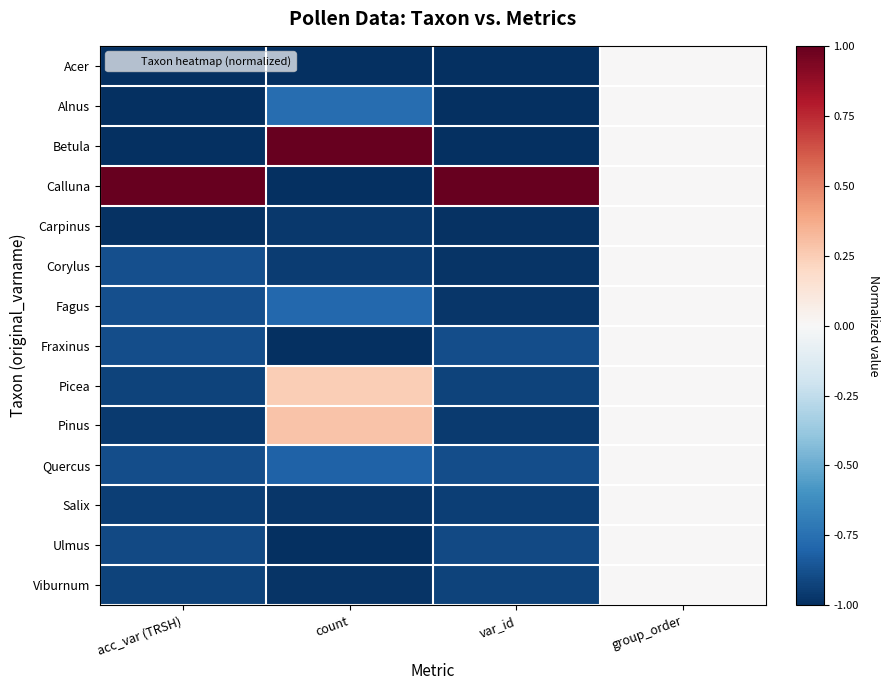

Reading left to right, transcribe all the data shown in this chart.

Acer: acc_var (TRSH)=-1.0	count=-1.0	var_id=-1.0	group_order=0.0
Alnus: acc_var (TRSH)=-1.0	count=-0.8	var_id=-1.0	group_order=0.0
Betula: acc_var (TRSH)=-1.0	count=1.0	var_id=-1.0	group_order=0.0
Calluna: acc_var (TRSH)=1.0	count=-1.0	var_id=1.0	group_order=0.0
Carpinus: acc_var (TRSH)=-1.0	count=-1.0	var_id=-1.0	group_order=0.0
Corylus: acc_var (TRSH)=-0.9	count=-1.0	var_id=-1.0	group_order=0.0
Fagus: acc_var (TRSH)=-0.9	count=-0.8	var_id=-1.0	group_order=0.0
Fraxinus: acc_var (TRSH)=-0.9	count=-1.0	var_id=-0.9	group_order=0.0
Picea: acc_var (TRSH)=-0.9	count=0.2	var_id=-0.9	group_order=0.0
Pinus: acc_var (TRSH)=-1.0	count=0.3	var_id=-1.0	group_order=0.0
Quercus: acc_var (TRSH)=-0.9	count=-0.8	var_id=-0.9	group_order=0.0
Salix: acc_var (TRSH)=-0.9	count=-1.0	var_id=-0.9	group_order=0.0
Ulmus: acc_var (TRSH)=-0.9	count=-1.0	var_id=-0.9	group_order=0.0
Viburnum: acc_var (TRSH)=-0.9	count=-1.0	var_id=-0.9	group_order=0.0